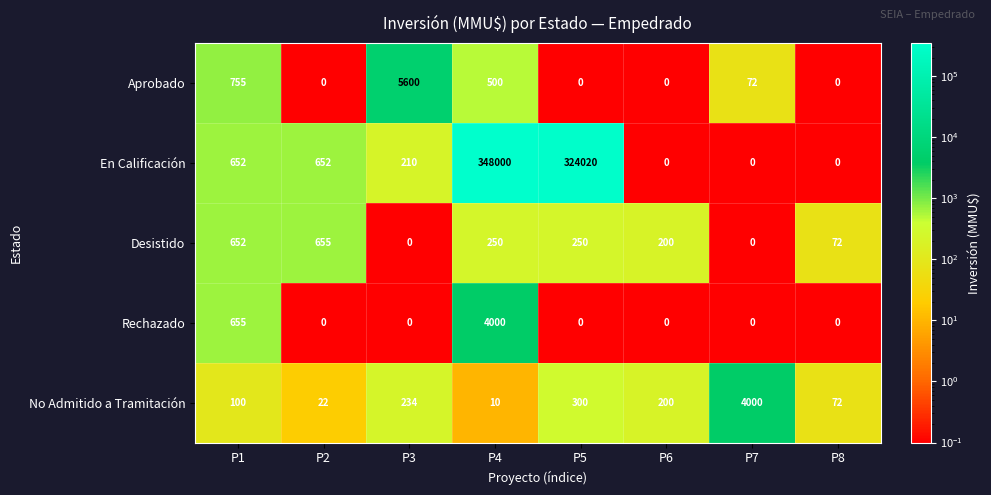

Between P3 and P4, which series saw the biggest shift?

En Calificación